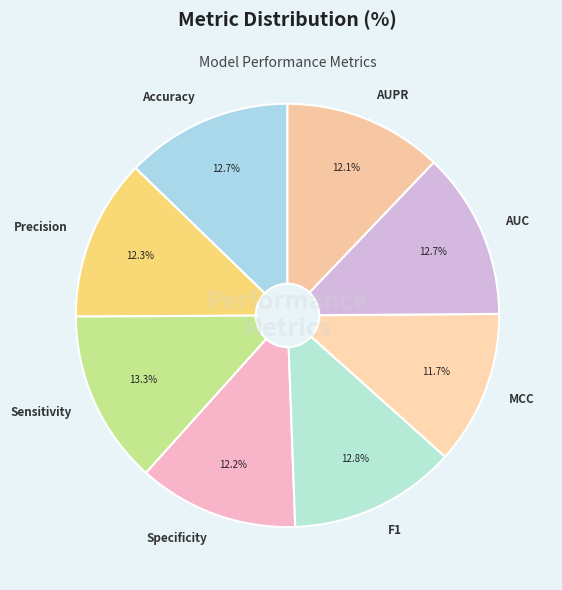

Does any single category account for the majority?

No